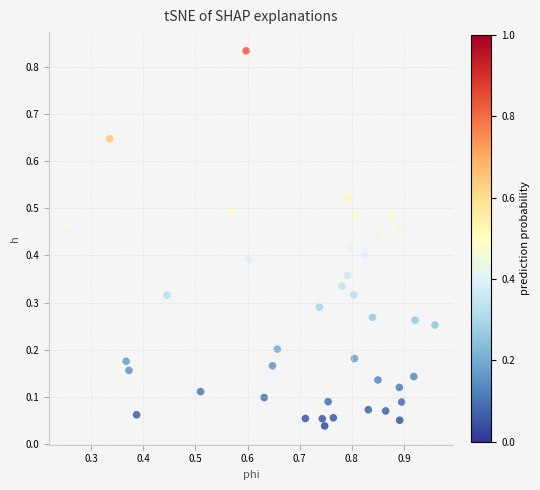

What is the range of X values (max minus min)?

0.7